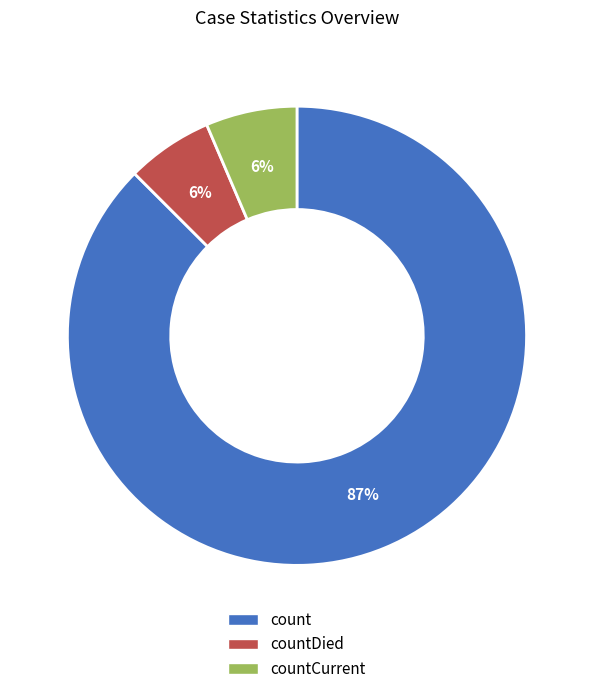

To the nearest percent, what is the average slice percentage?

33%